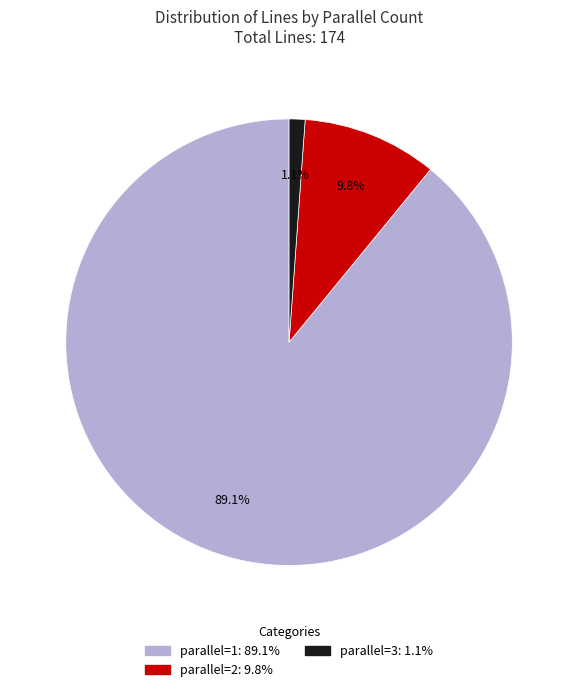

What is the total percentage of parallel=2 and parallel=1?

98.9%